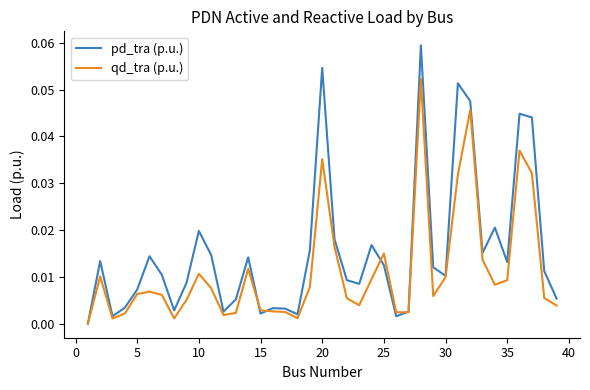

In pd_tra (p.u.), how many points are higher than both neighbors (excluding endpoints)?

11